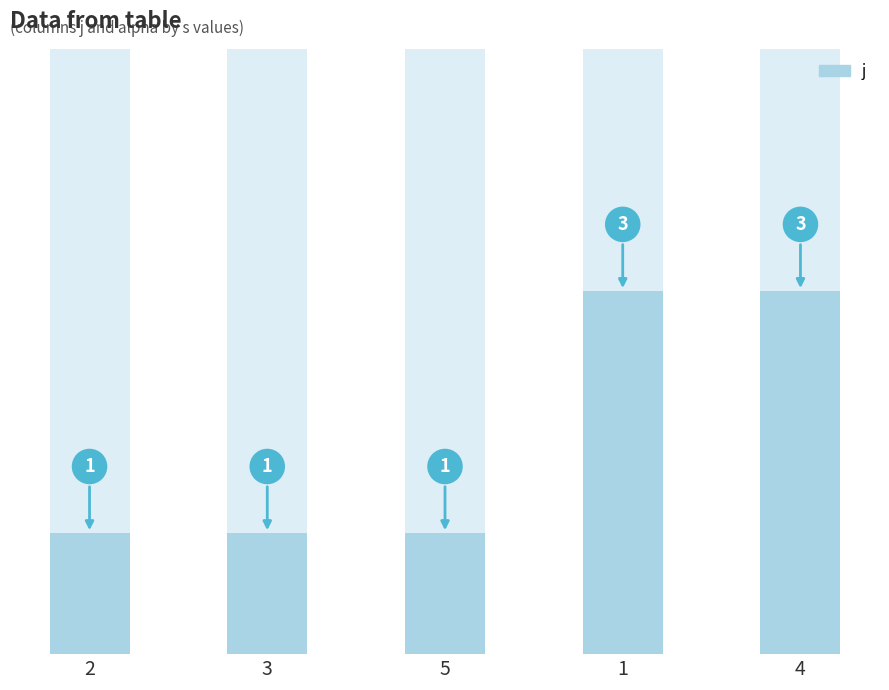

Which series changed the most between 2 and 1?

j